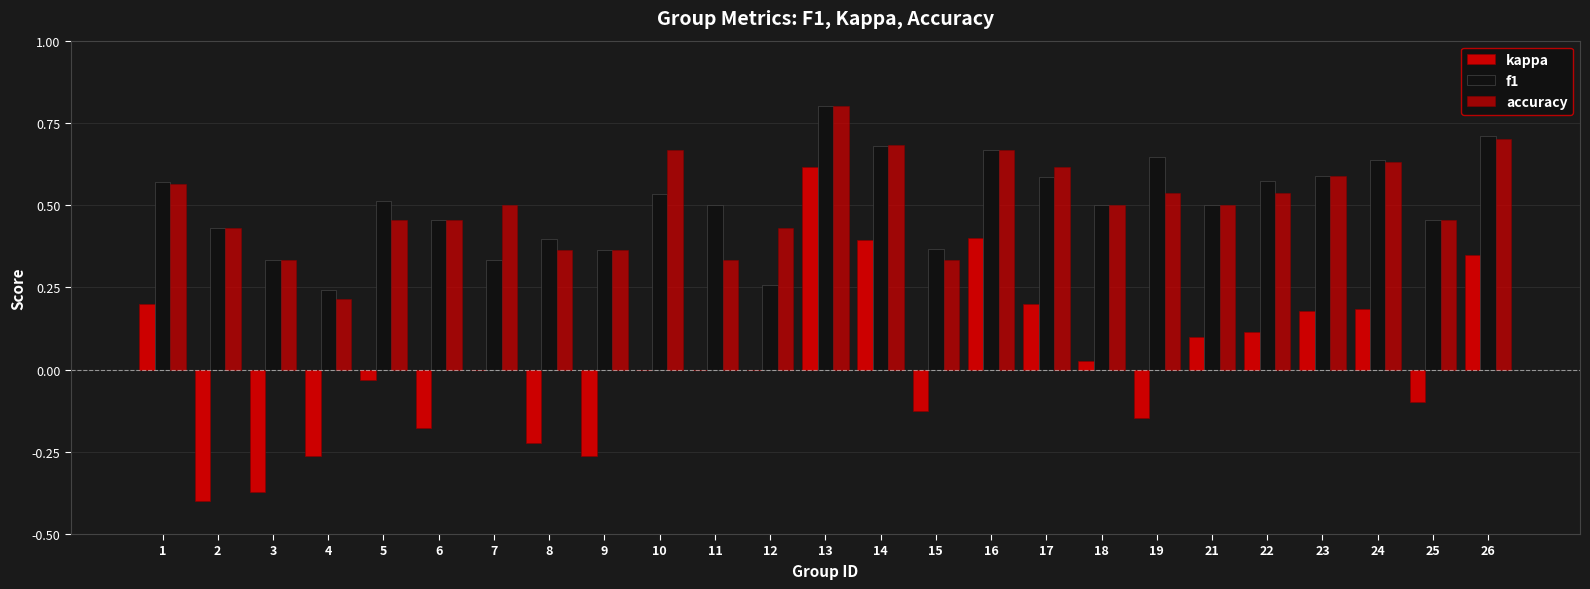

How many distinct data groups are displayed?

3